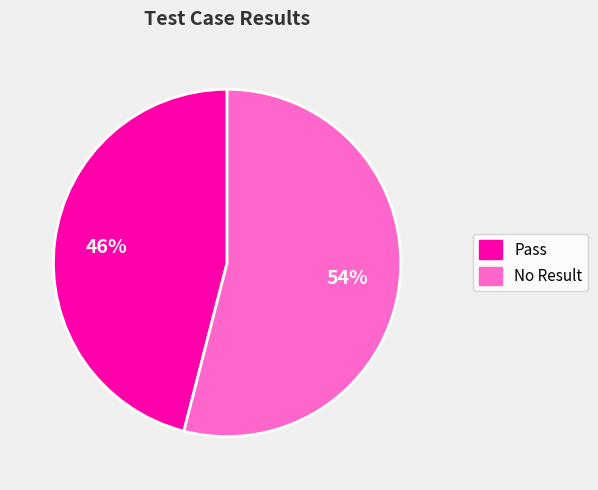

To the nearest percent, what is the difference between the largest and smallest slice percentages?

8%